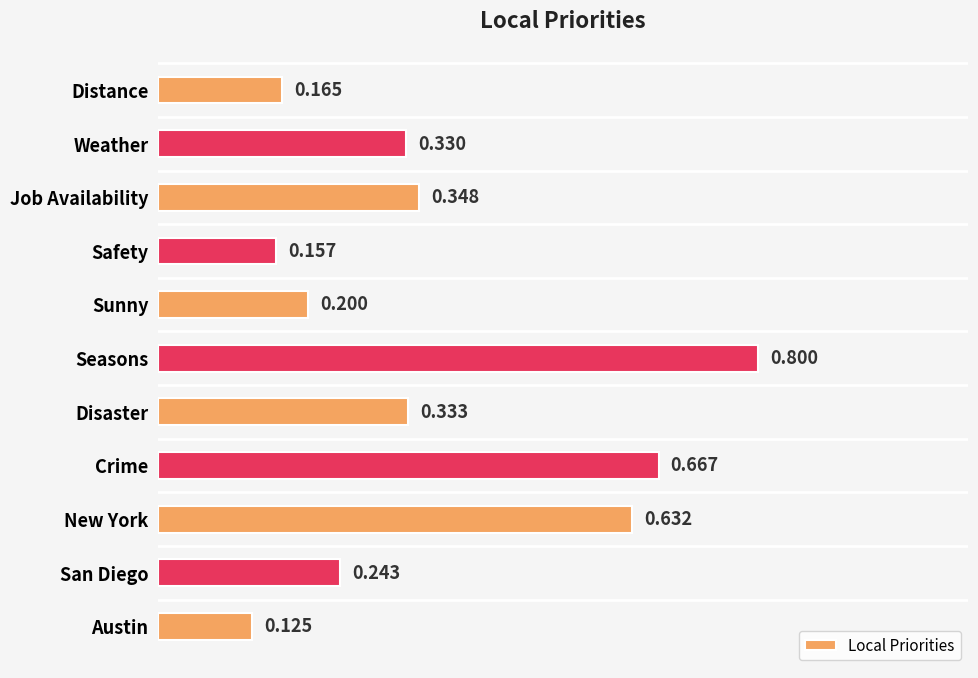

List the labels in order of value, smallest first.

Austin, Safety, Distance, Sunny, San Diego, Weather, Disaster, Job Availability, New York, Crime, Seasons